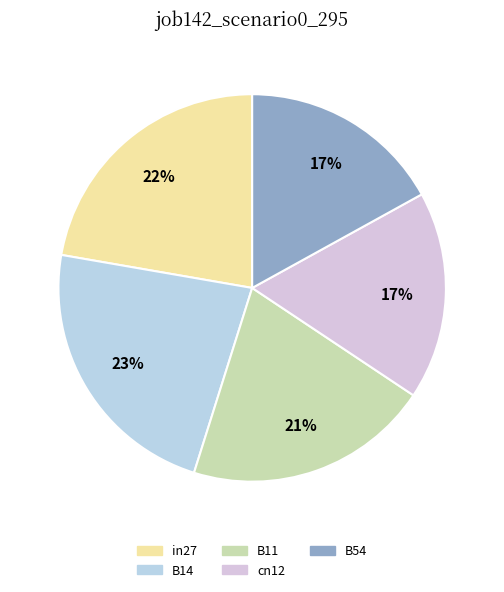

Which has a higher value, in27 or B11?

in27